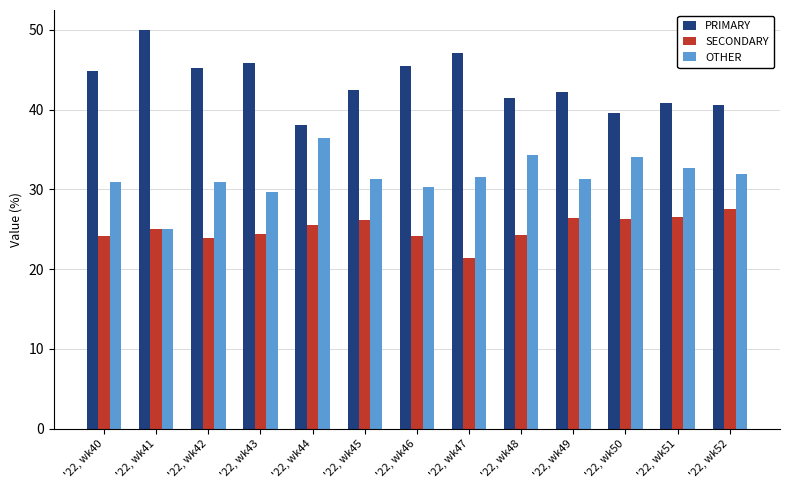

What is the difference between the highest and lowest values at '22, wk45?

16.3